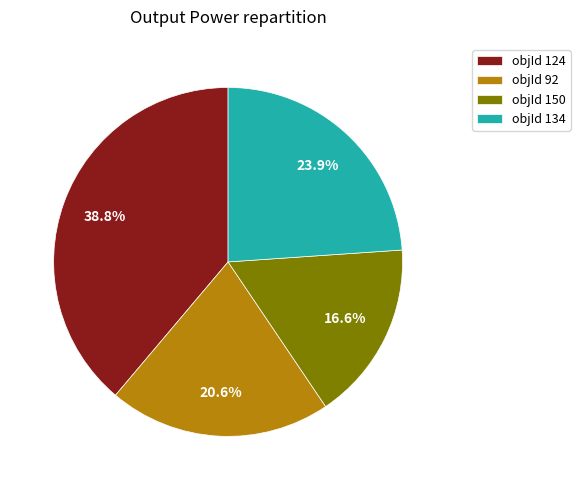

Is it true that objId 124 is 51% of the pie?

False